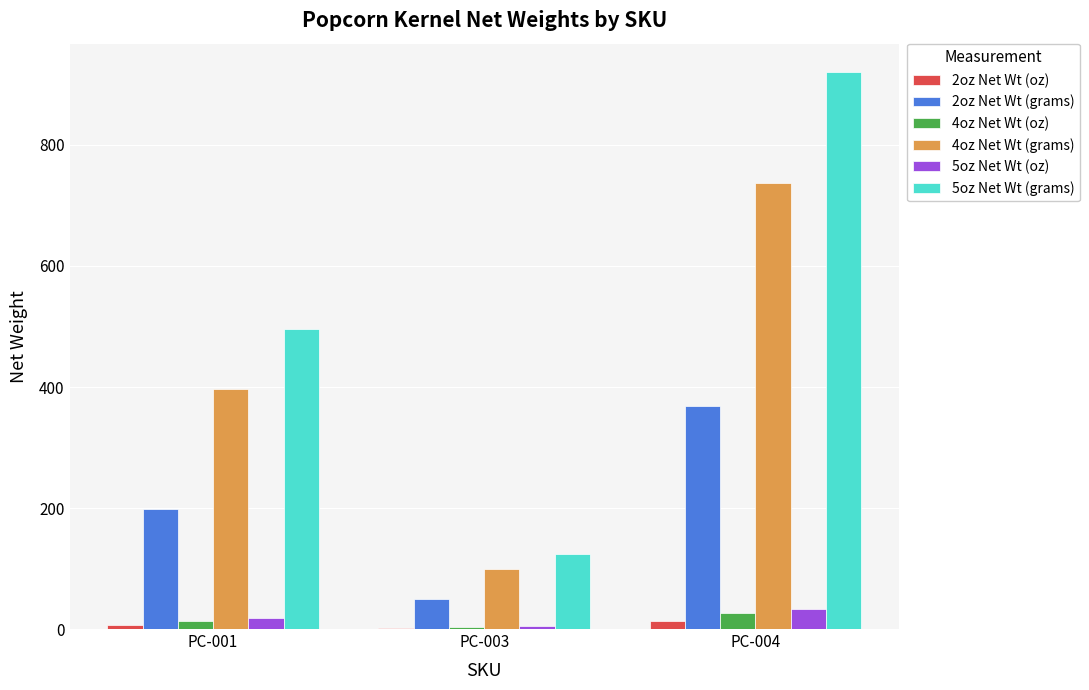

What is the sum of all 2oz Net Wt (grams) values?

616.6